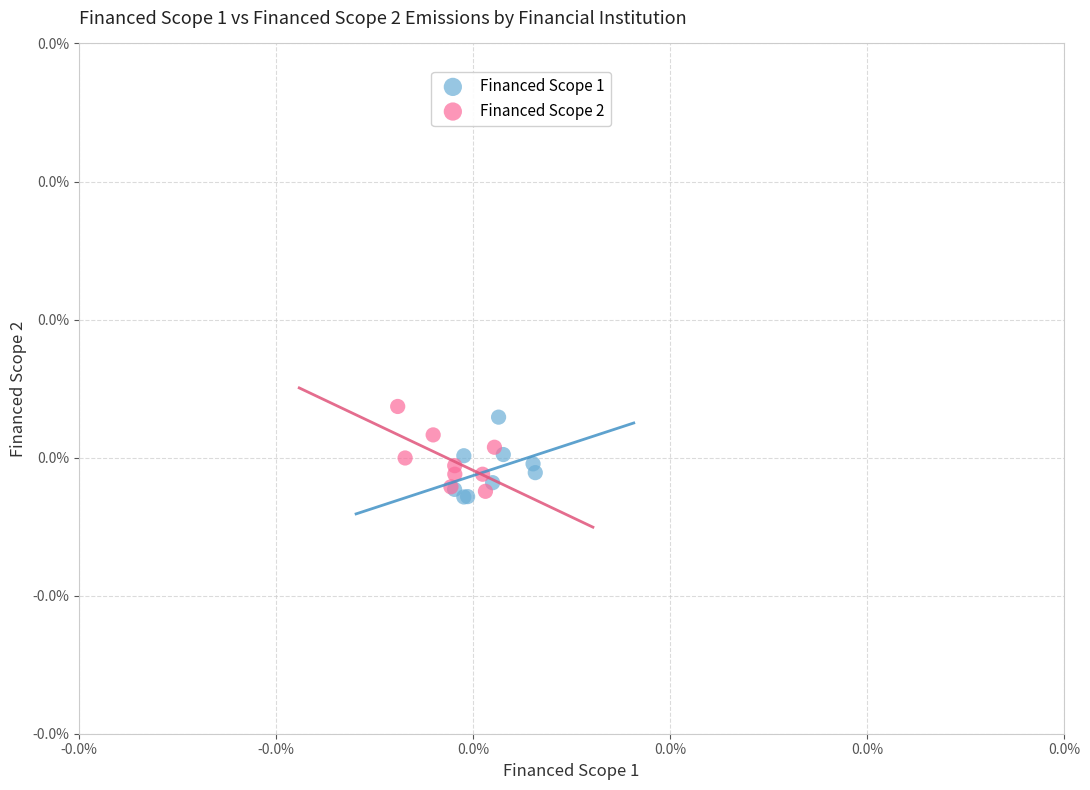

What are all the series names shown in the legend?

Financed Scope 1, Financed Scope 2